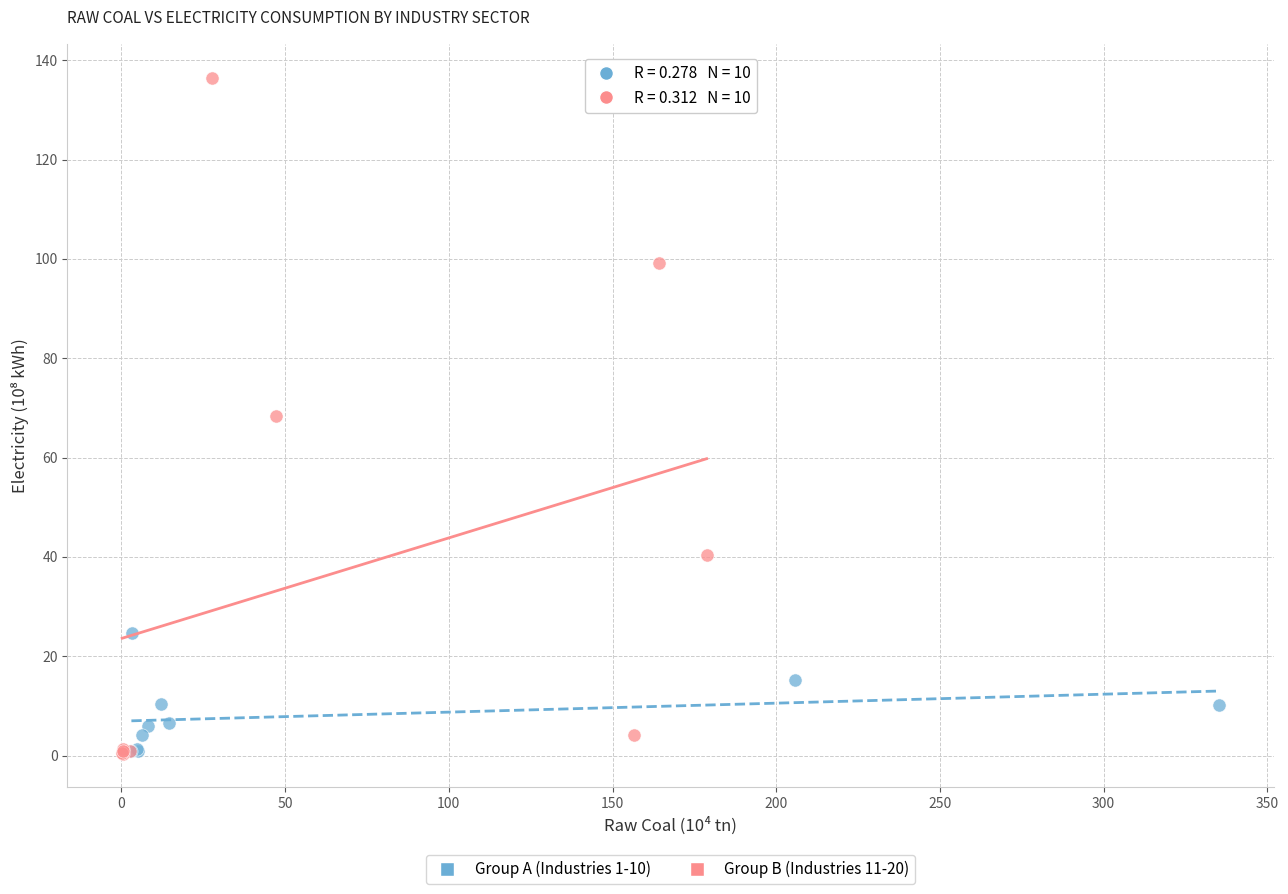

Which series contains the highest Y value?

Group B (Industries 11-20)